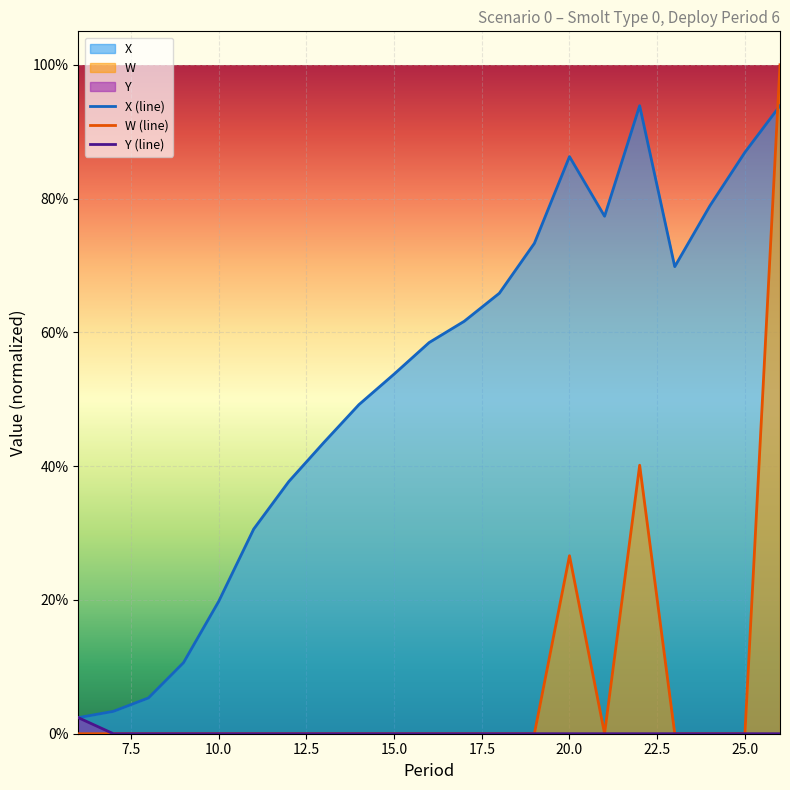

Reading left to right, list all the values displayed in this chart.

X (line): 0.0	0.0	0.1	0.1	0.2	0.3	0.4	0.4	0.5	0.5	0.6	0.6	0.7	0.7	0.9	0.8	0.9	0.7	0.8	0.9	0.9
W (line): 0.0	0.0	0.0	0.0	0.0	0.0	0.0	0.0	0.0	0.0	0.0	0.0	0.0	0.0	0.3	0.0	0.4	0.0	0.0	0.0	1.0
Y (line): 0.0	0.0	0.0	0.0	0.0	0.0	0.0	0.0	0.0	0.0	0.0	0.0	0.0	0.0	0.0	0.0	0.0	0.0	0.0	0.0	0.0